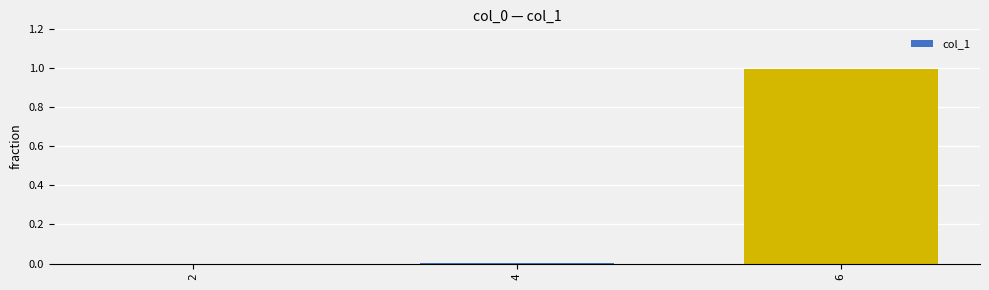

Is it true that the value at 2 is 0.0?

True